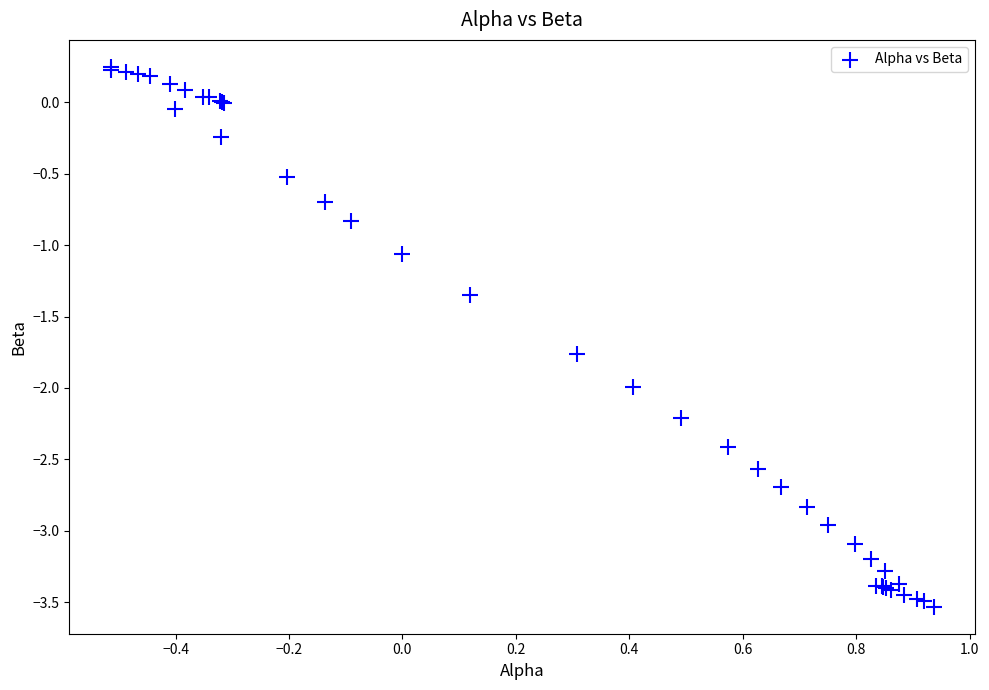

What Y value in the scatter plot is closest to -1?

-1.1